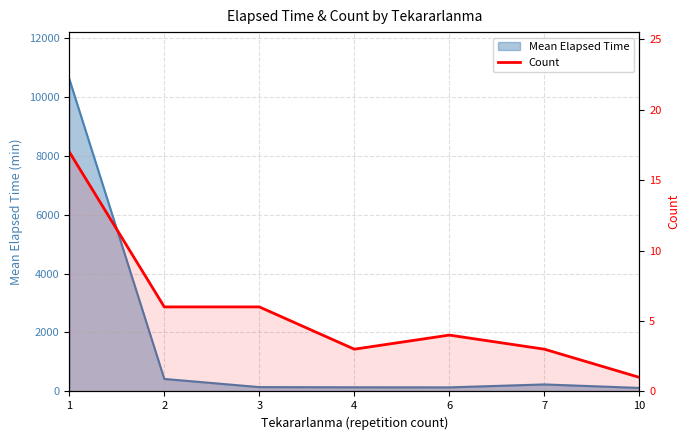

True or false: there are more than 0 points higher than both neighbors.

True